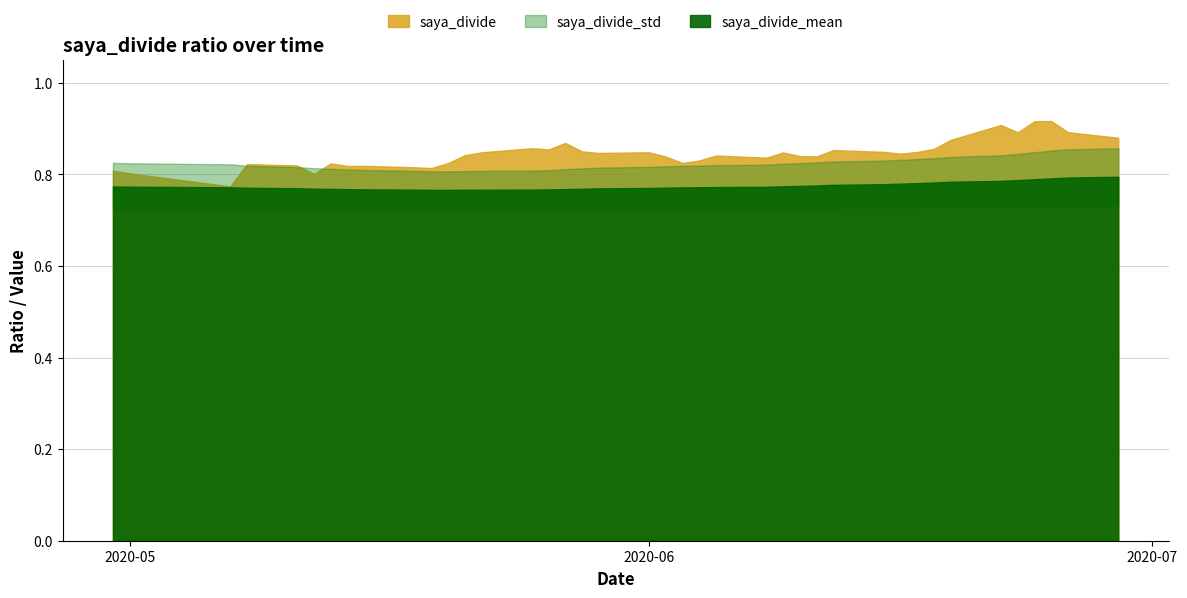

What is the average value of the saya_divide_mean series?

0.8